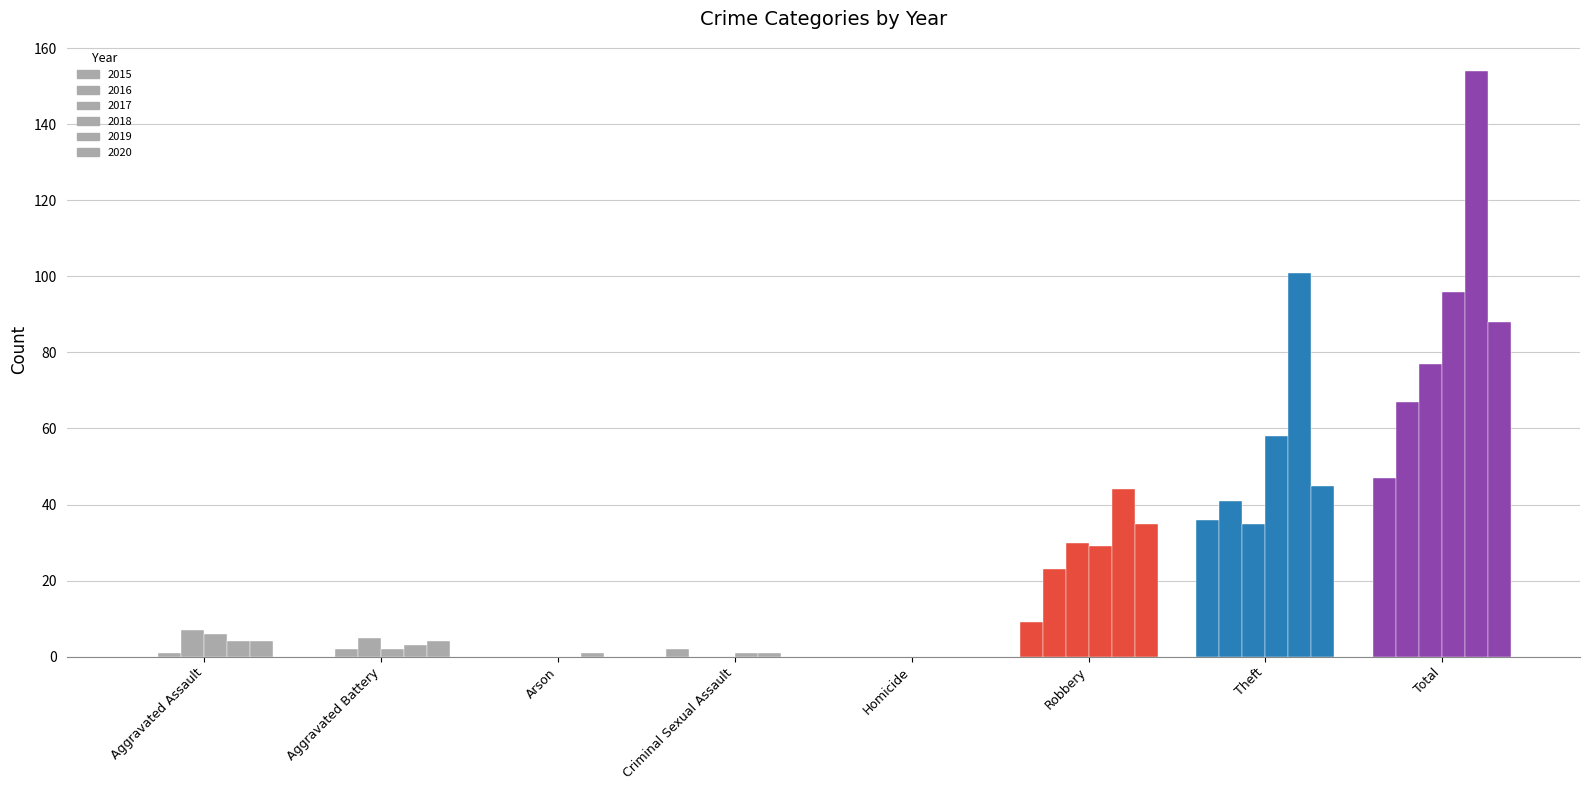

Is the value of 2020 at Robbery greater than the value of 2018 at Robbery?

Yes